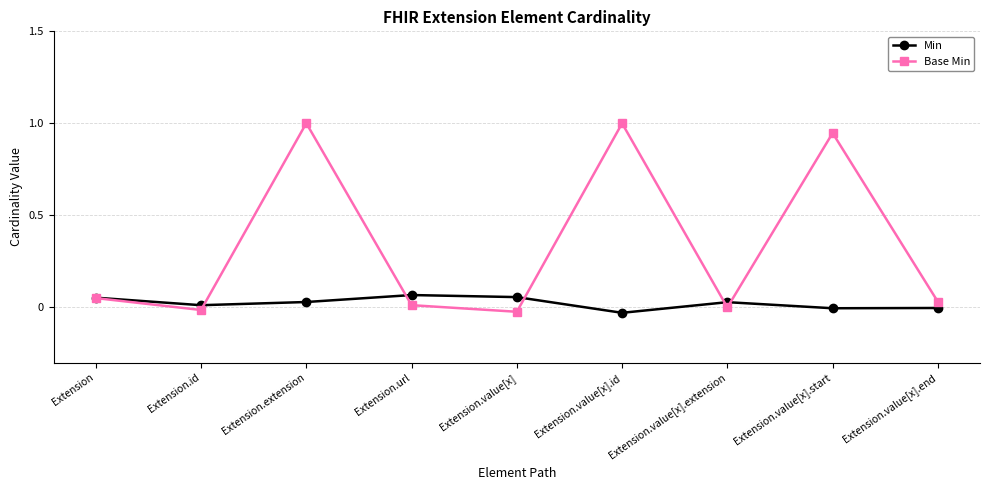

Which series has the widest spread of values?

Base Min